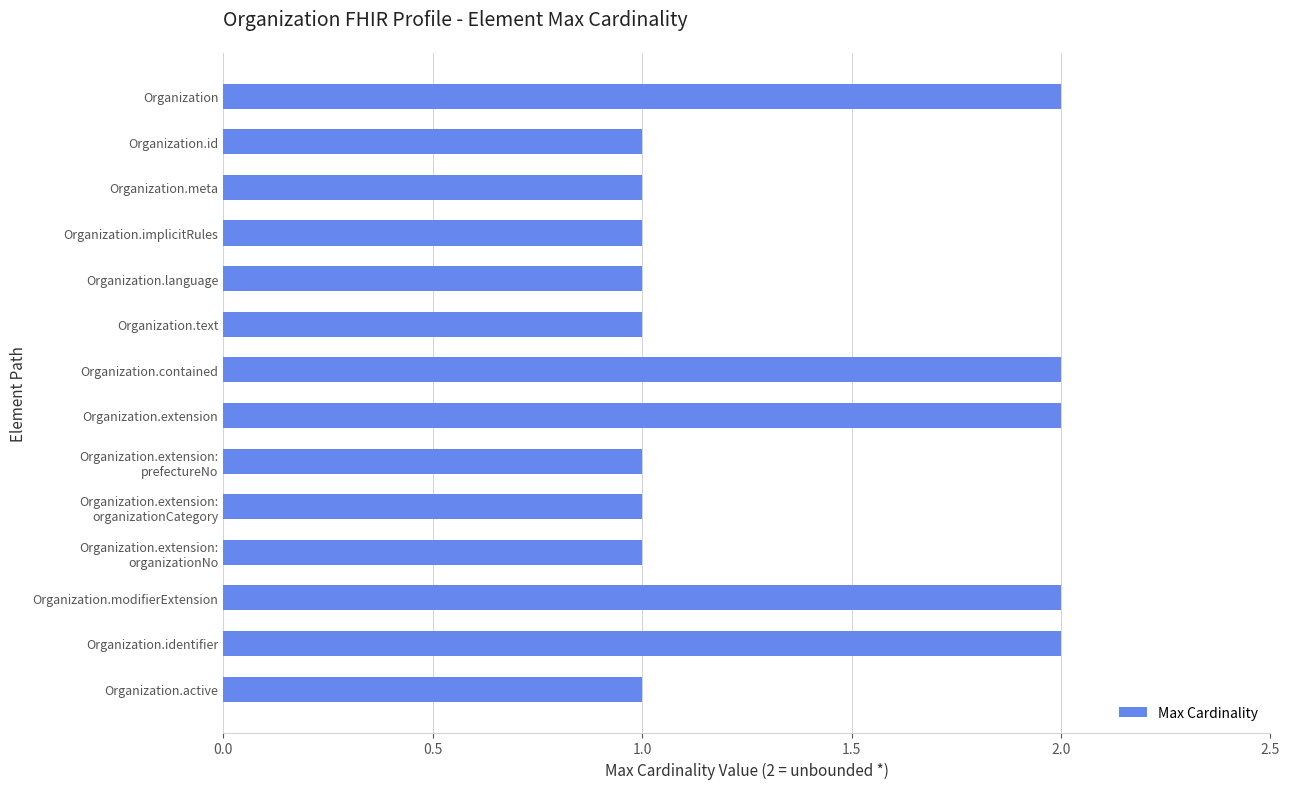

What is the label of the 11th bar from the bottom?

Organization.implicitRules